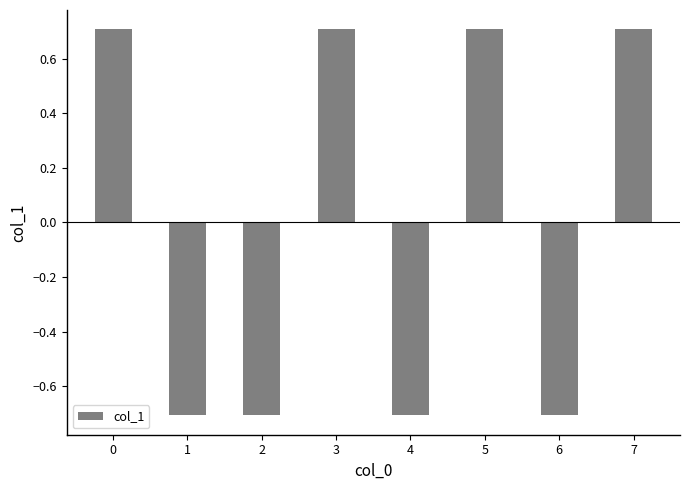

What is the sum of the values at 3 and 0?

1.4